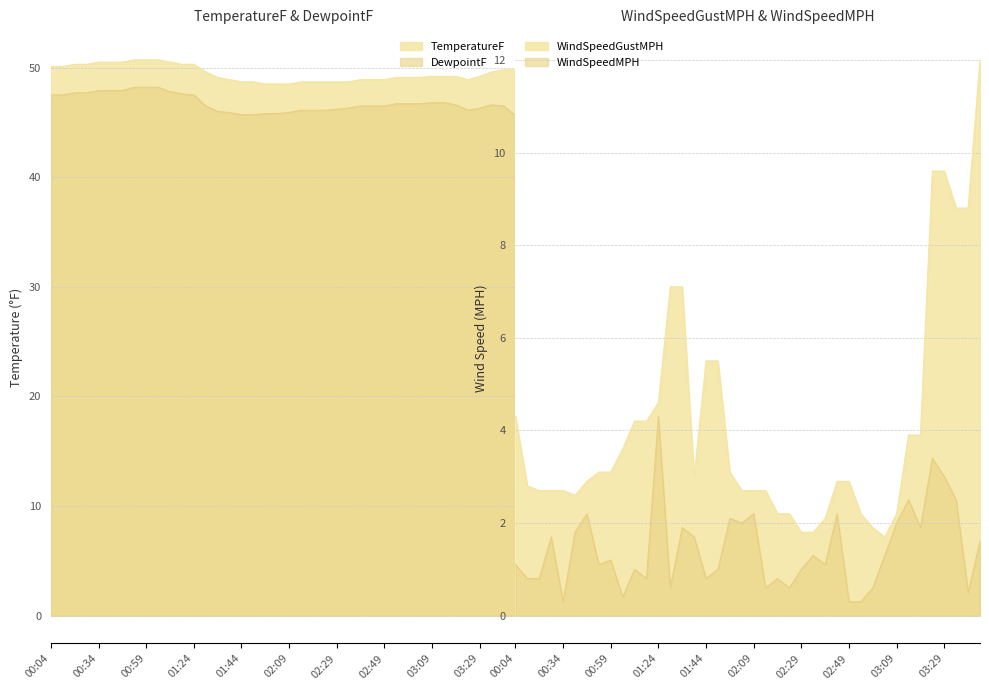

At which category is the sum across all series the highest?

03:44